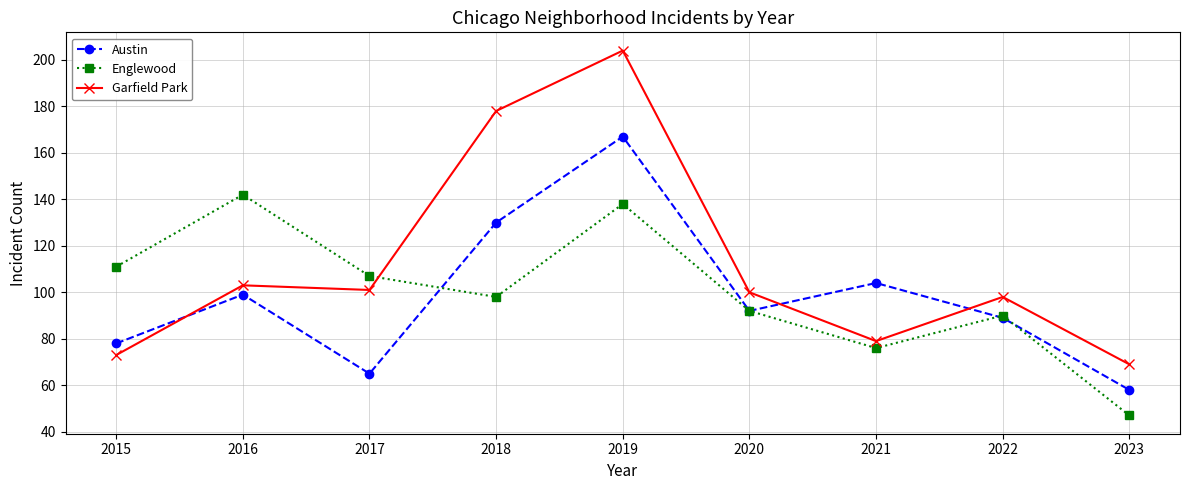

At 2023, list the series in order from largest to smallest.

Garfield Park, Austin, Englewood